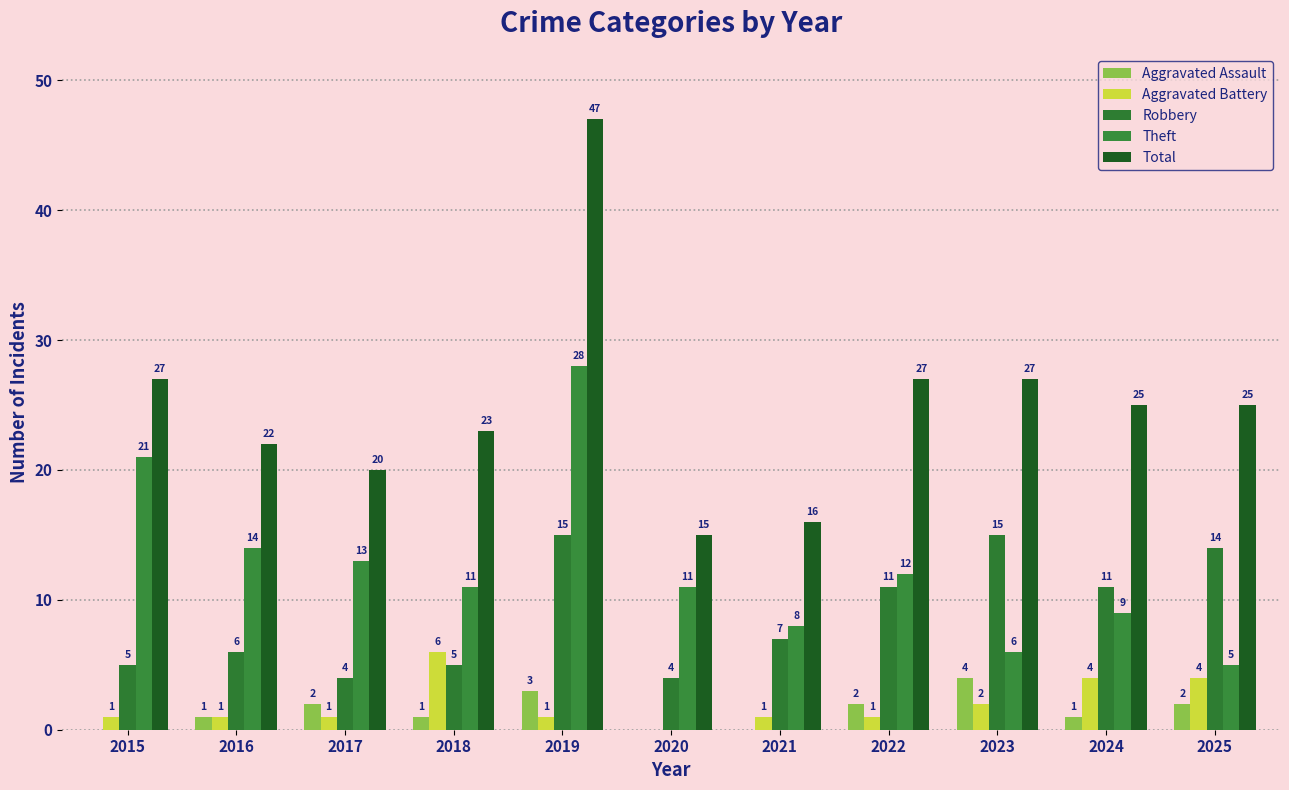

What is the sum of the Total values at 2021 and 2025?

41